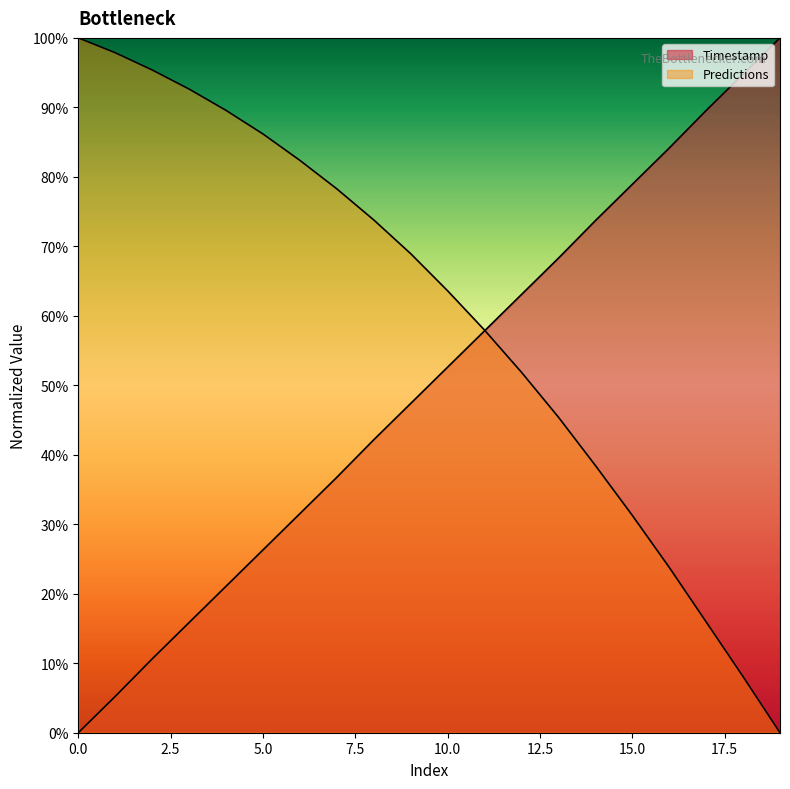

Does the chart display data point markers on the line(s)?

No